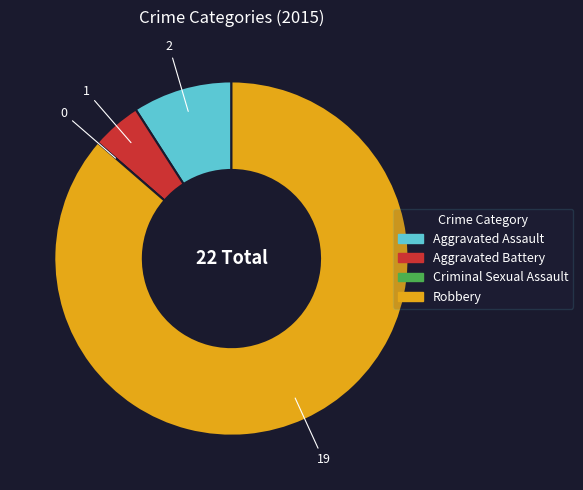

What is the largest slice in the pie chart?

Robbery